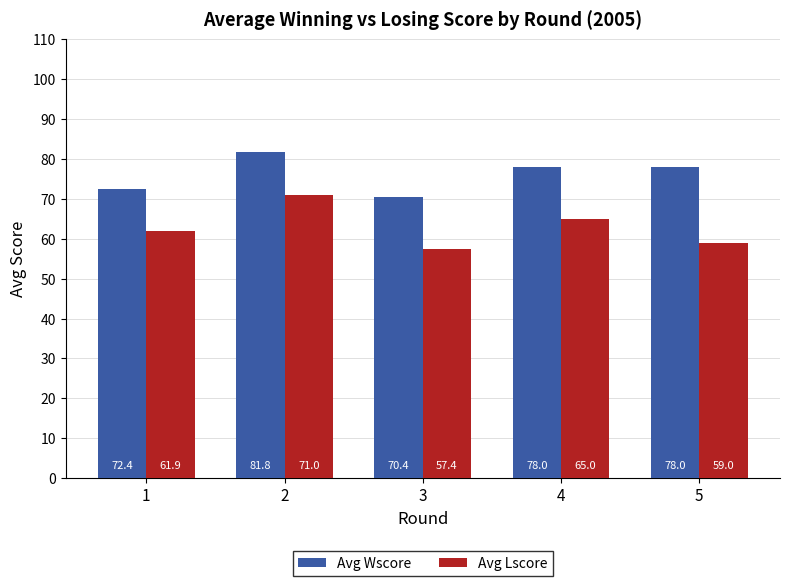

Does the chart contain any negative values?

No